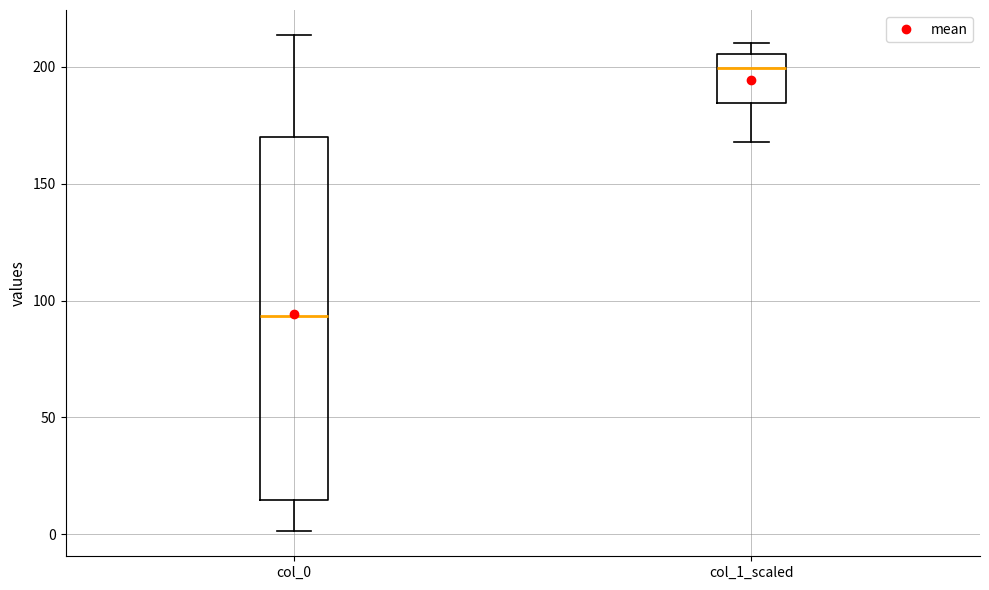

Where is the lower edge of the box for col_0 on the y-axis? The values are not printed on the chart, so give them approximately, as read against the axis.

15